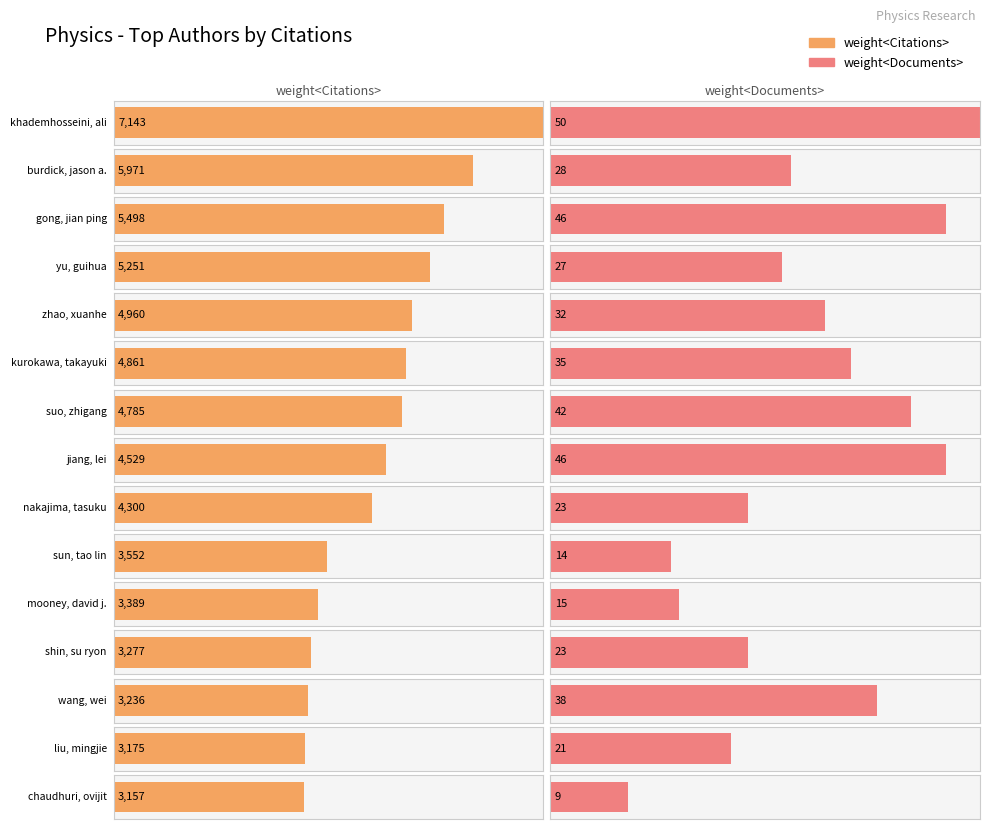

List the series in order of their peak value, lowest first.

weight<Documents>, weight<Citations>